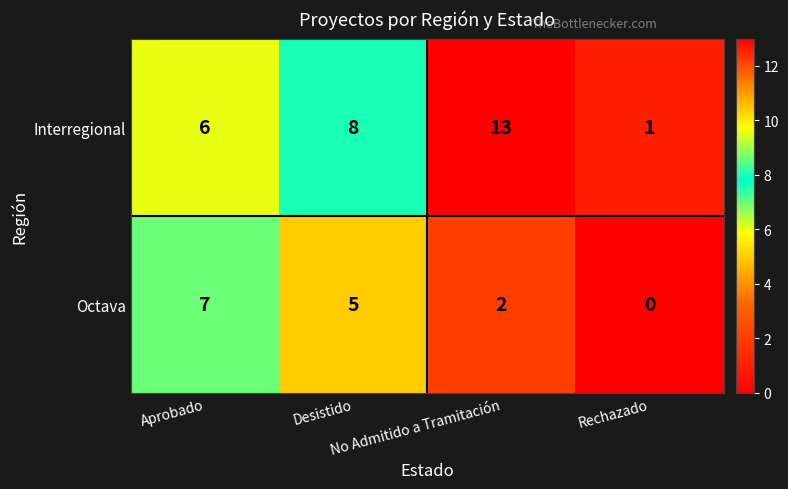

What is the sum of all Octava values?

14